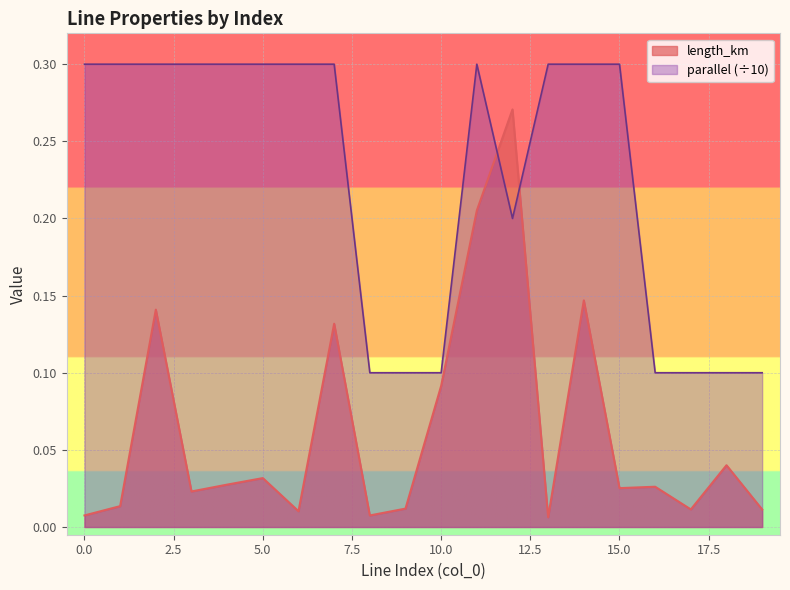

The length_km series shows 0.0 at 1. True or false?

True